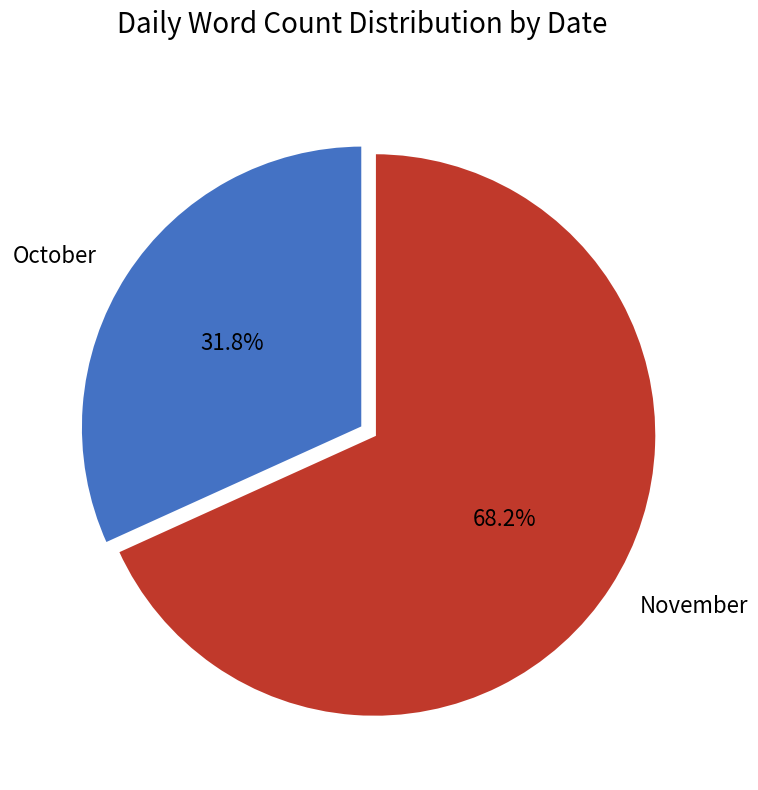

Is there any slice that represents more than half of the pie?

Yes